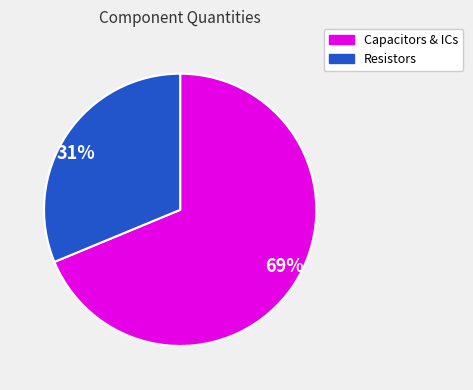

What is the smallest slice in the pie chart?

31%